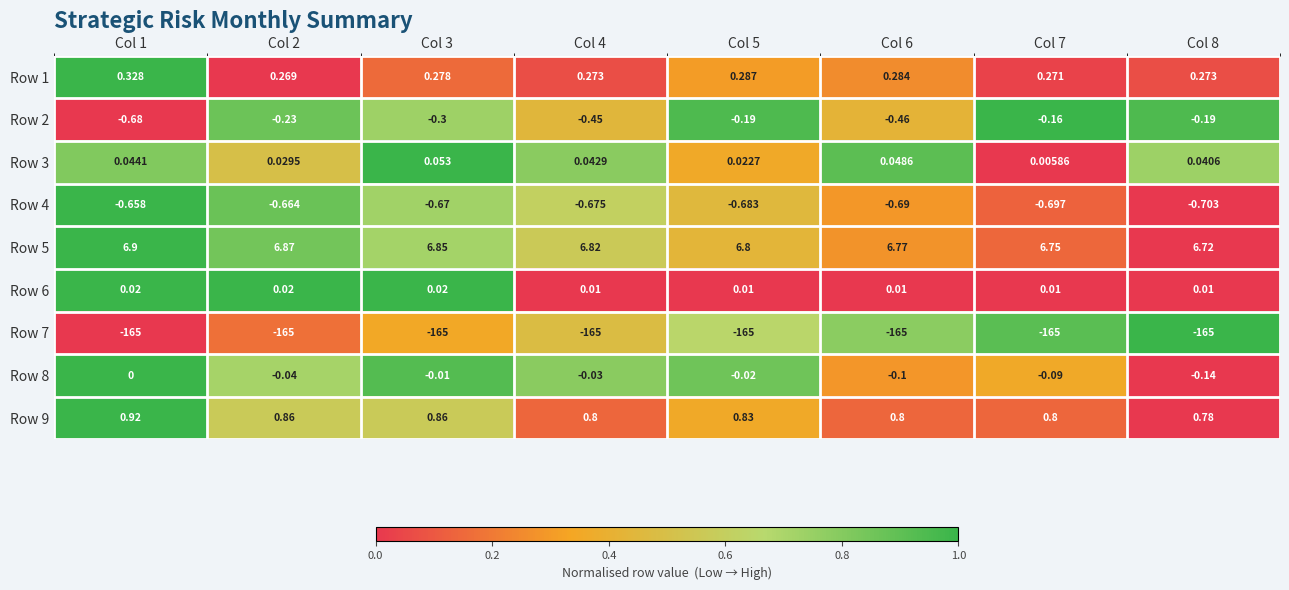

How many categories are shown in the chart?

8